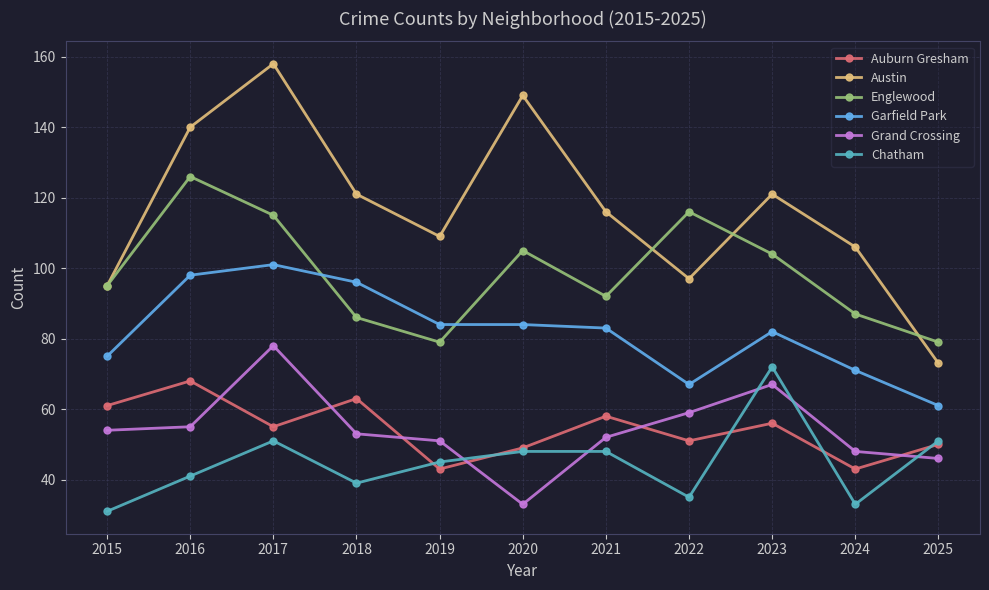

Reading right to left, extract all data points from this chart.

Auburn Gresham: 2025=50	2024=43	2023=56	2022=51	2021=58	2020=49	2019=43	2018=63	2017=55	2016=68	2015=61
Austin: 2025=73	2024=106	2023=121	2022=97	2021=116	2020=149	2019=109	2018=121	2017=158	2016=140	2015=95
Englewood: 2025=79	2024=87	2023=104	2022=116	2021=92	2020=105	2019=79	2018=86	2017=115	2016=126	2015=95
Garfield Park: 2025=61	2024=71	2023=82	2022=67	2021=83	2020=84	2019=84	2018=96	2017=101	2016=98	2015=75
Grand Crossing: 2025=46	2024=48	2023=67	2022=59	2021=52	2020=33	2019=51	2018=53	2017=78	2016=55	2015=54
Chatham: 2025=51	2024=33	2023=72	2022=35	2021=48	2020=48	2019=45	2018=39	2017=51	2016=41	2015=31